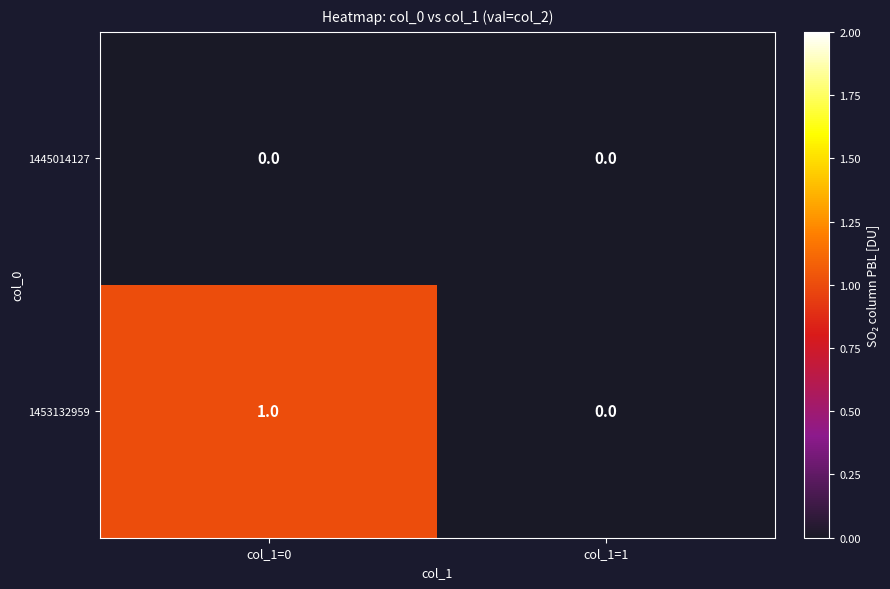

Count the number of data series in this chart.

2